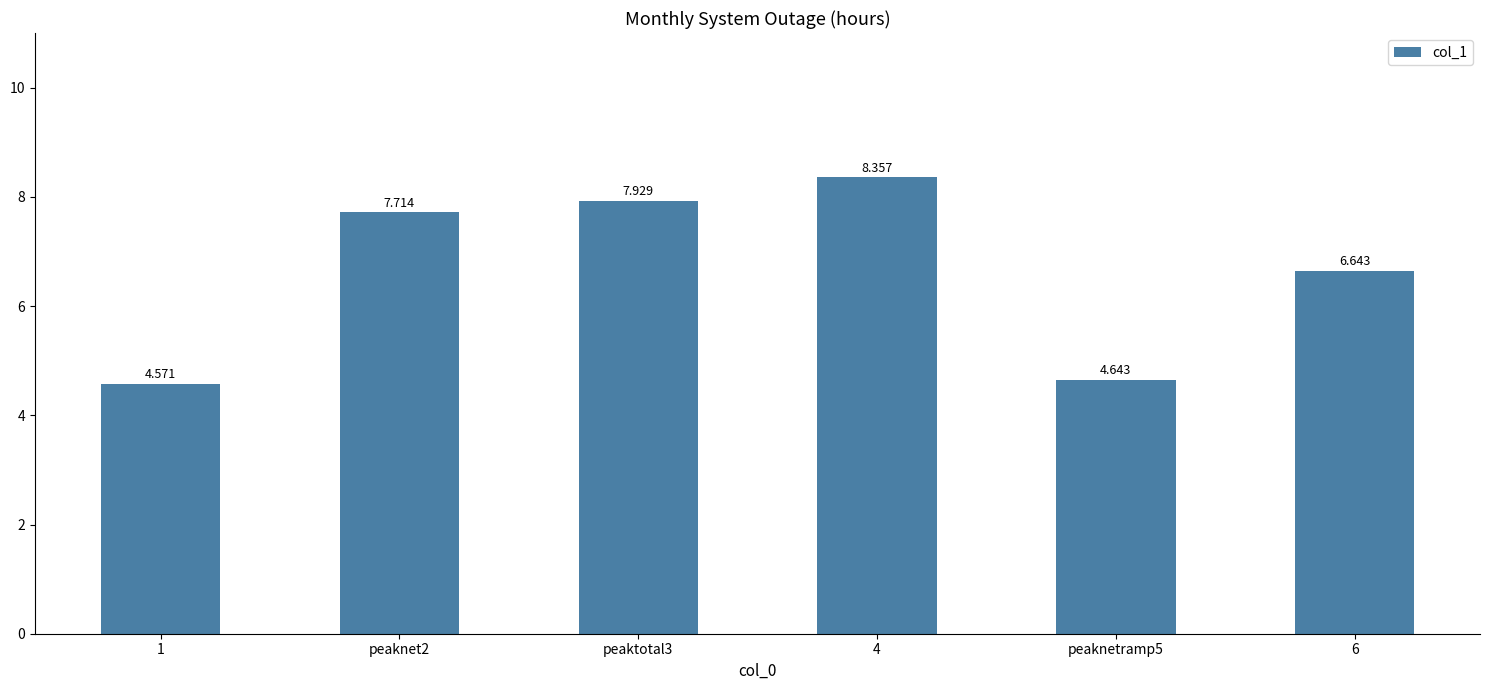

What is the difference between the values at 6 and 4?

1.7